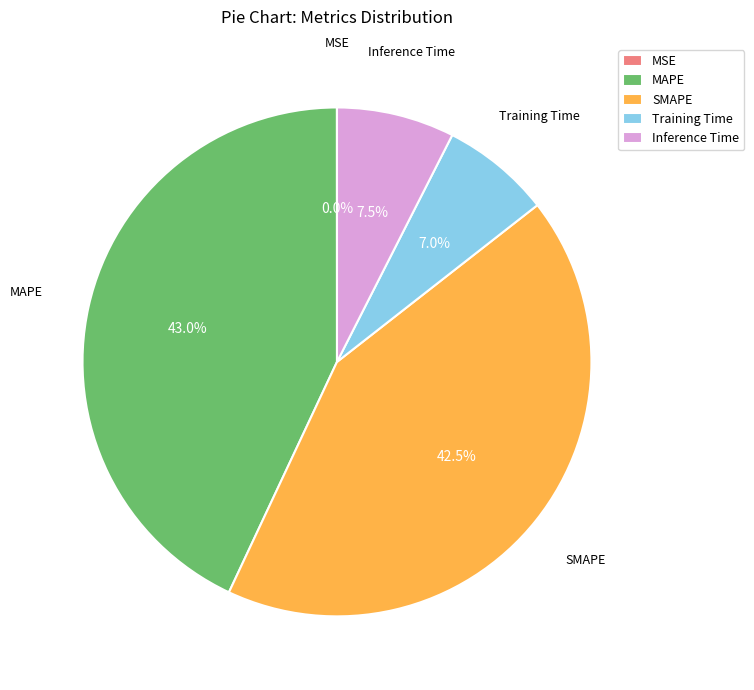

True or false: Inference Time accounts for 18% of the total.

False